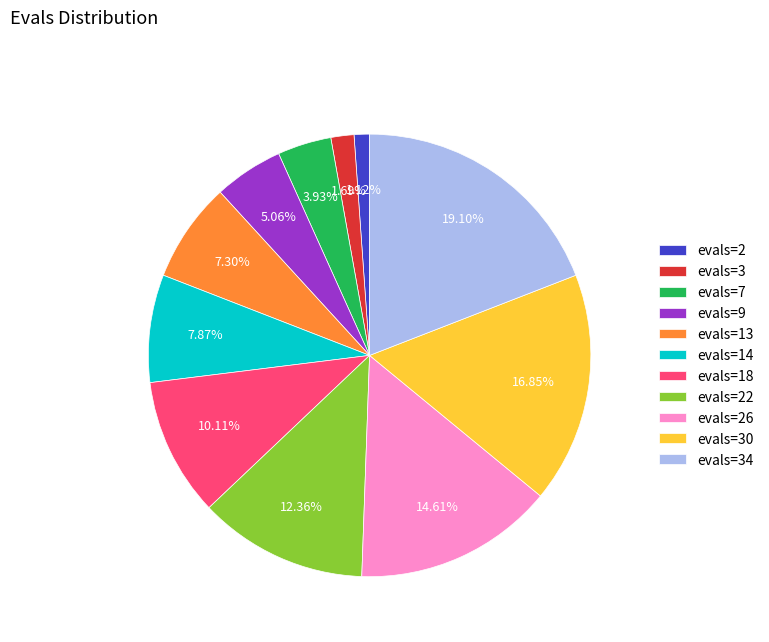

To the nearest percent, what portion does evals=13 represent?

7%